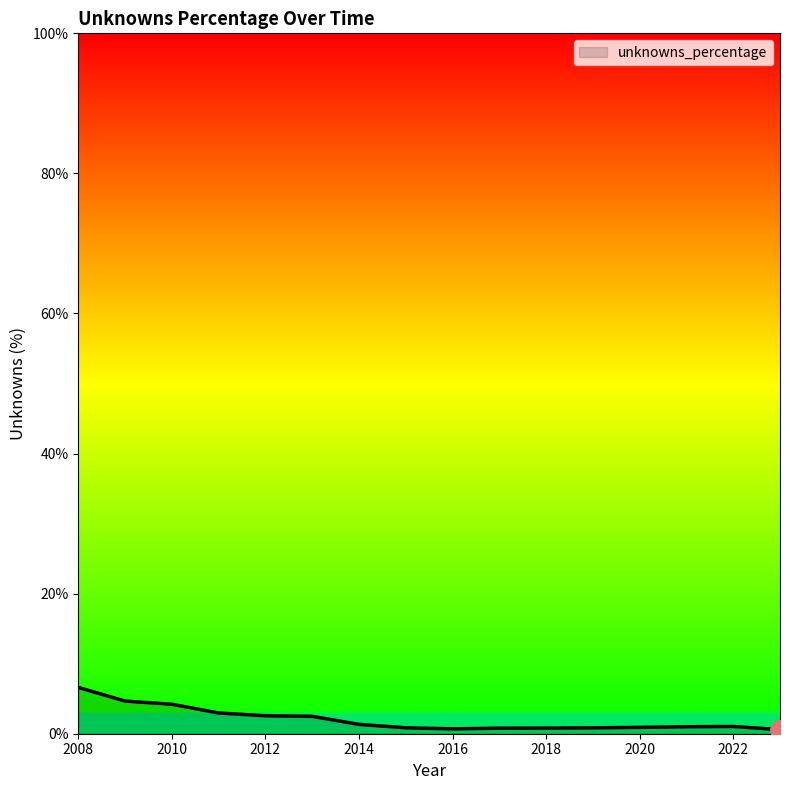

What is the difference between the maximum and minimum values?

6.0